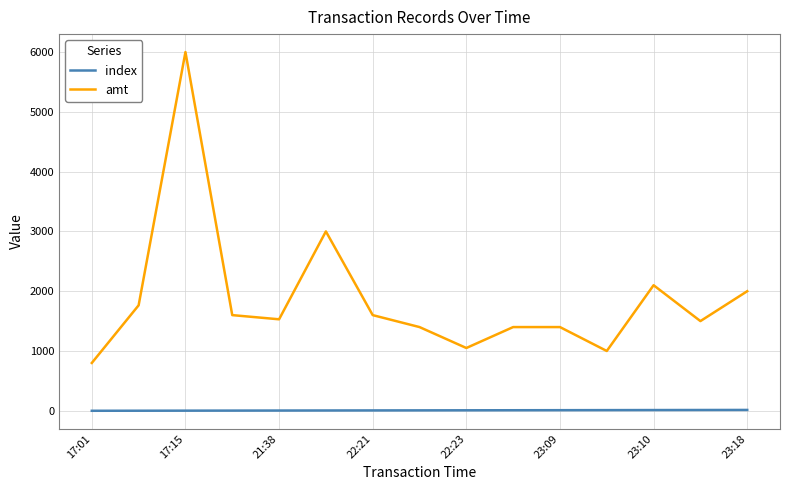

True or false: amt and index intersect in this chart.

False